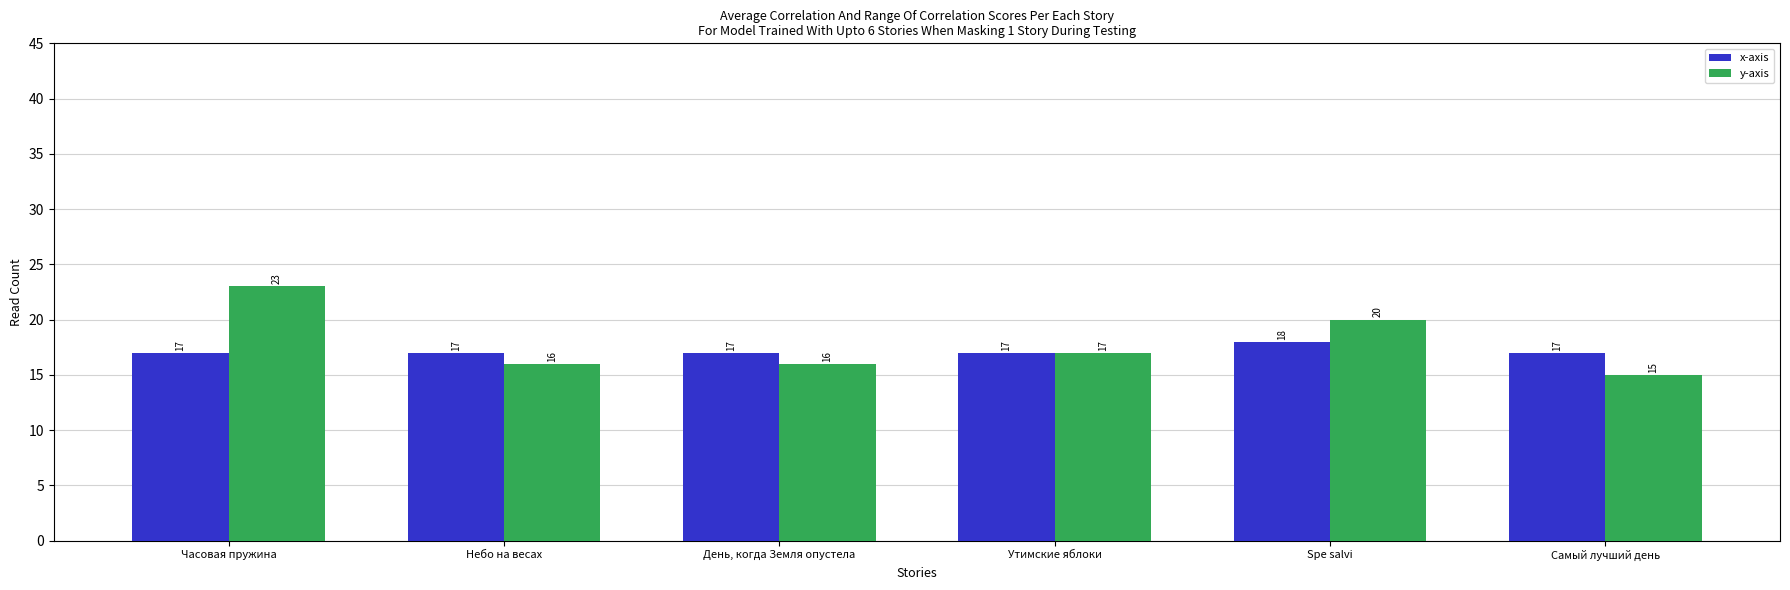

What is the difference between the y-axis values at Spe salvi and Самый лучший день?

5